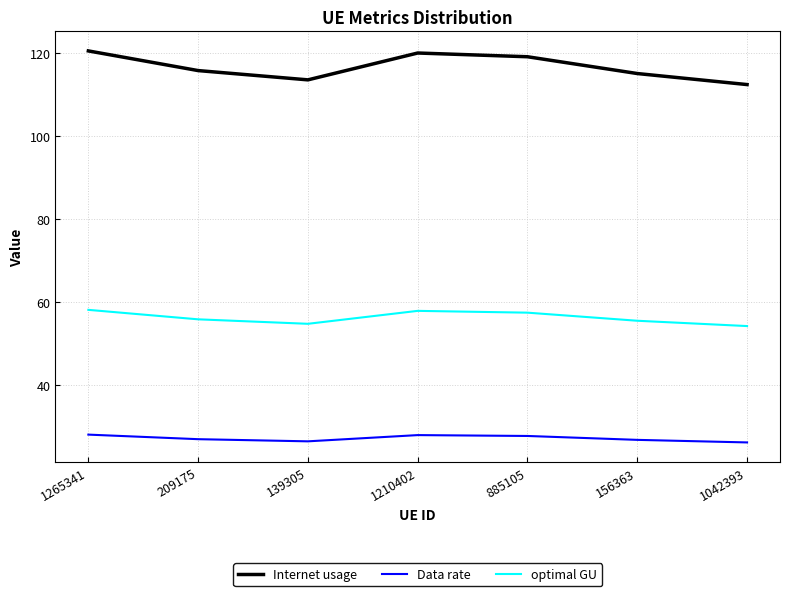

List the series in order of their overall mean, lowest first.

Data rate, optimal GU, Internet usage